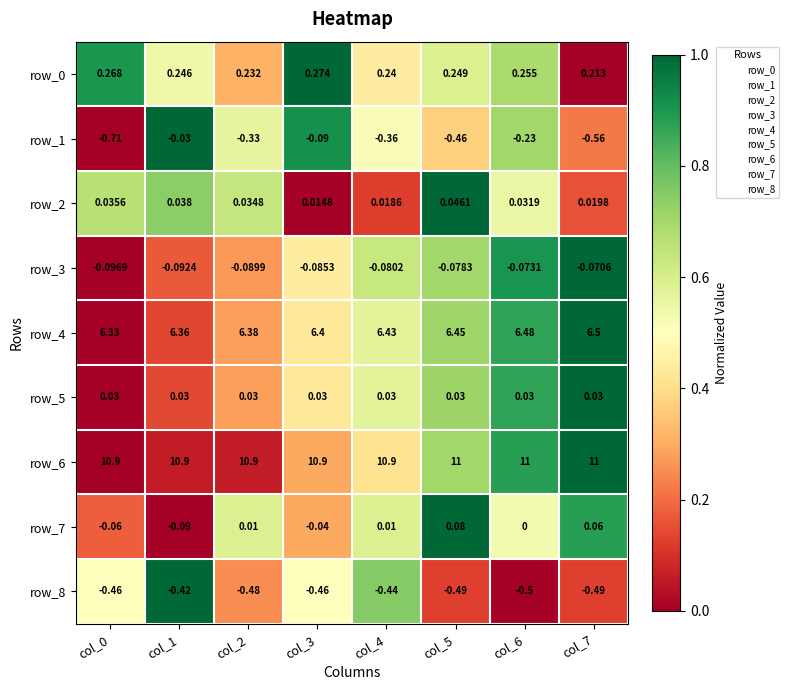

How many values in the row_7 series are below 0?

3